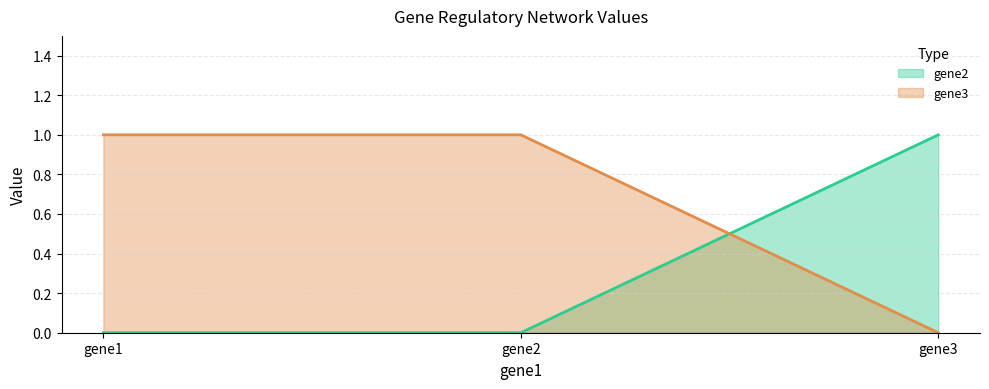

At which label does gene2 reach its minimum?

gene1